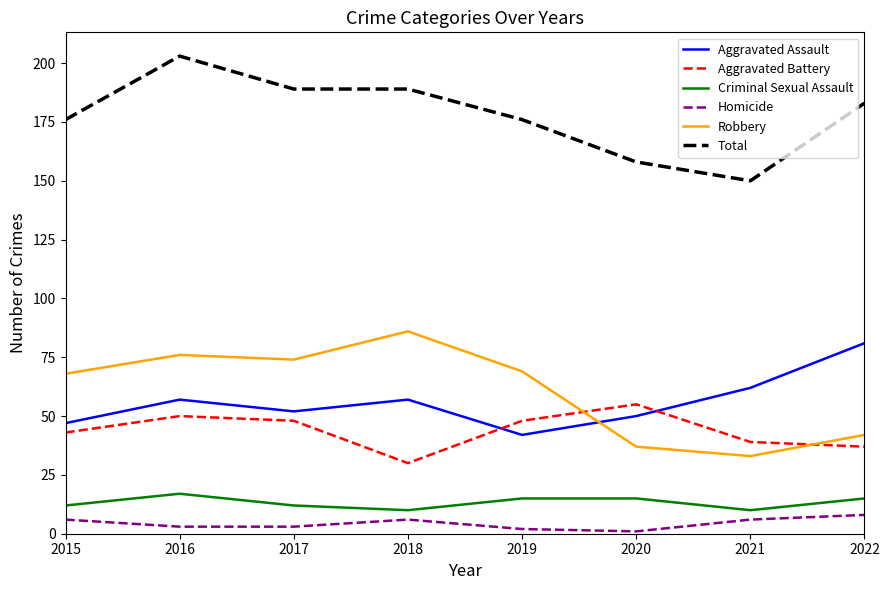

Is the value of Criminal Sexual Assault at 2016 greater than the value of Robbery at 2015?

No